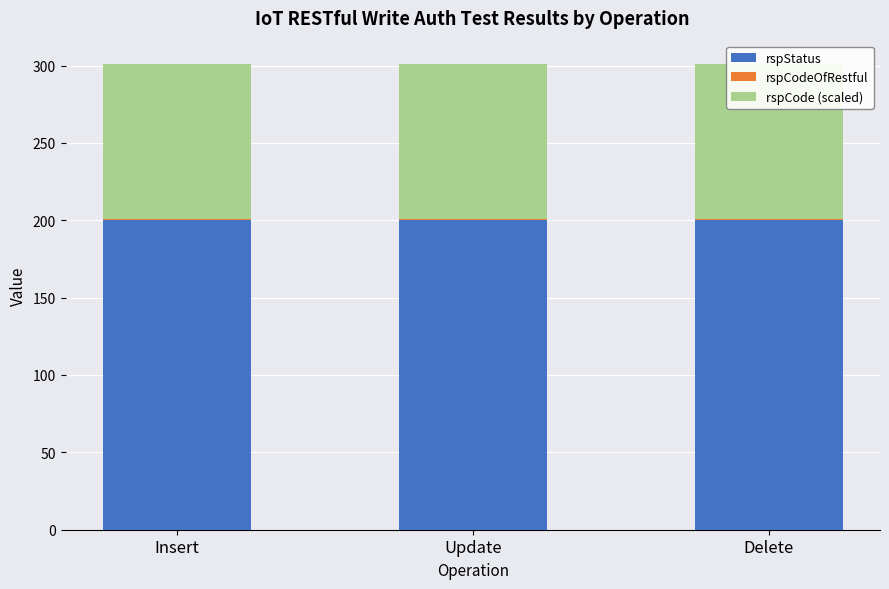

Reading left to right, transcribe all the data shown in this chart.

rspStatus: Insert=200	Update=200	Delete=200
rspCodeOfRestful: Insert=1	Update=1	Delete=1
rspCode (scaled): Insert=100	Update=100	Delete=100